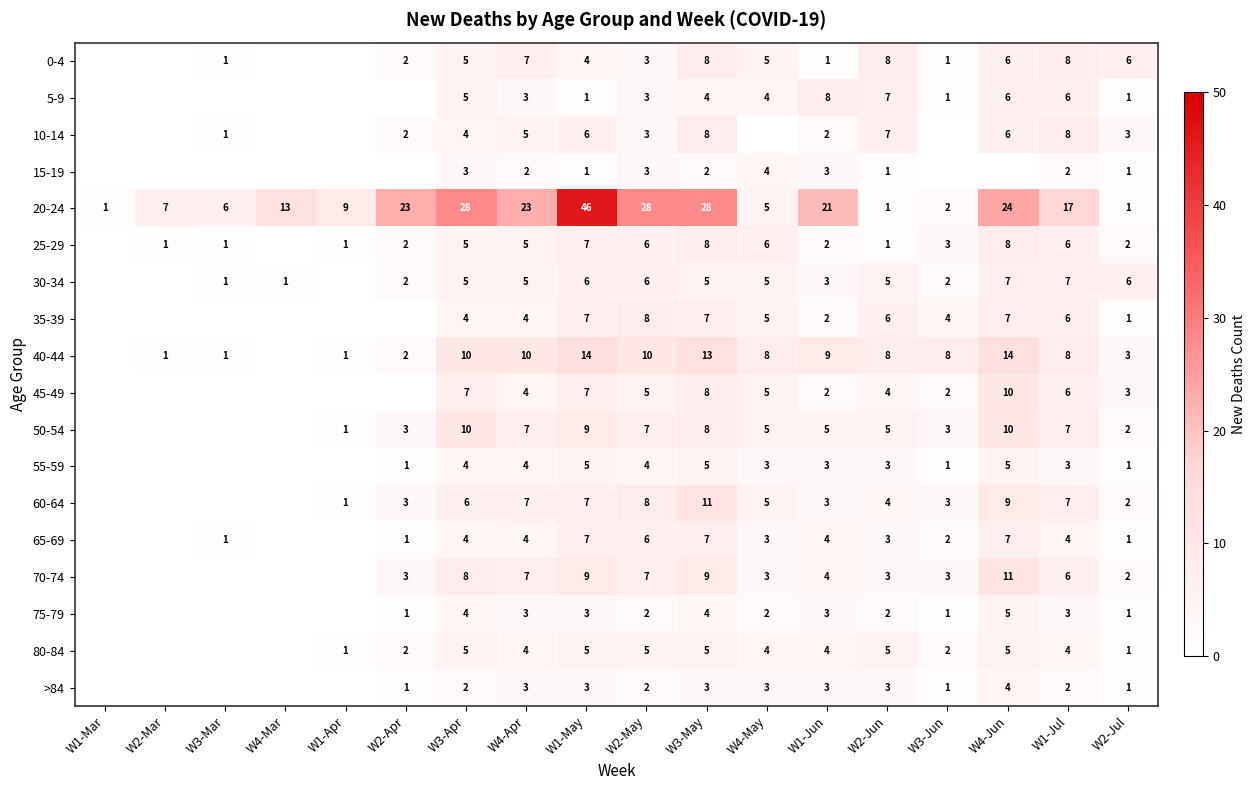

What is the total value across all series at W2-Jun?

76